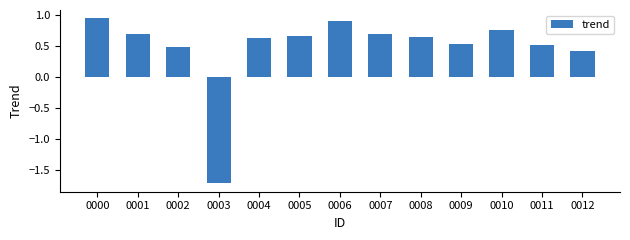

Where is the data nearest to the value 0?

0012